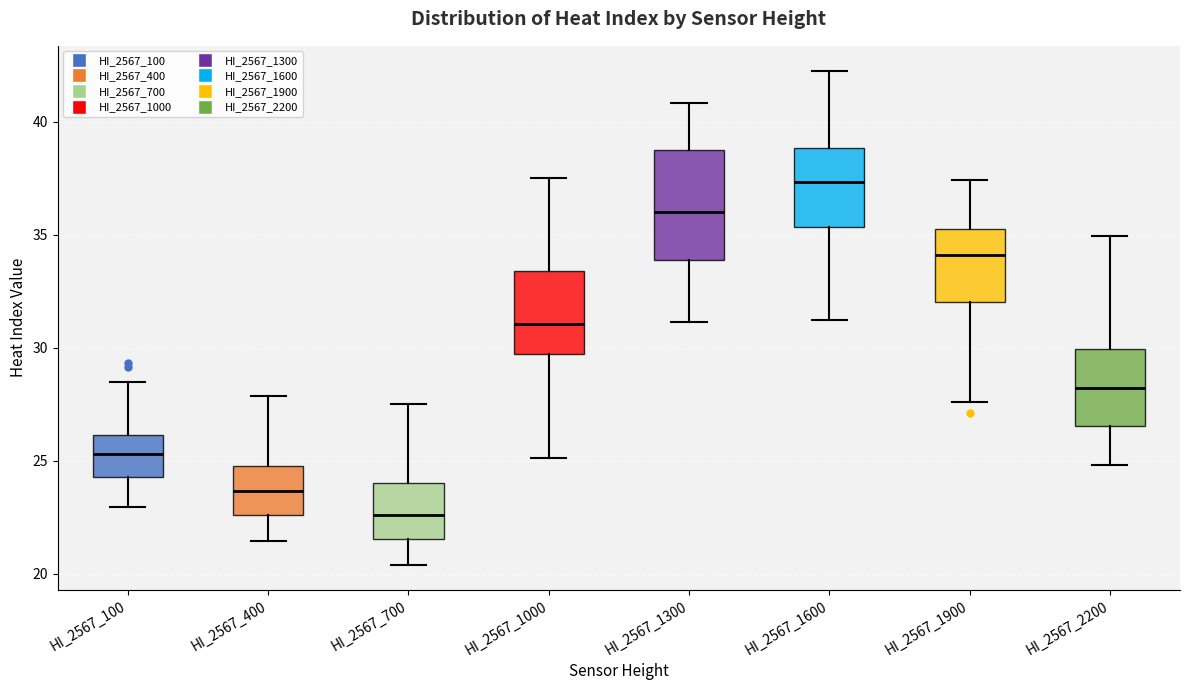

Where does the median line of the box for HI_2567_100 sit on the y-axis? The values are not printed on the chart, so give them approximately, as read against the axis.

25.5